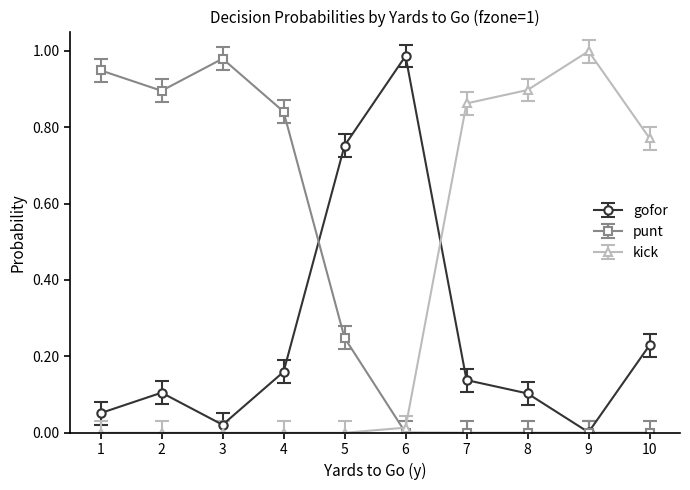

True or false: kick has a value of 1.5 at 7.

False